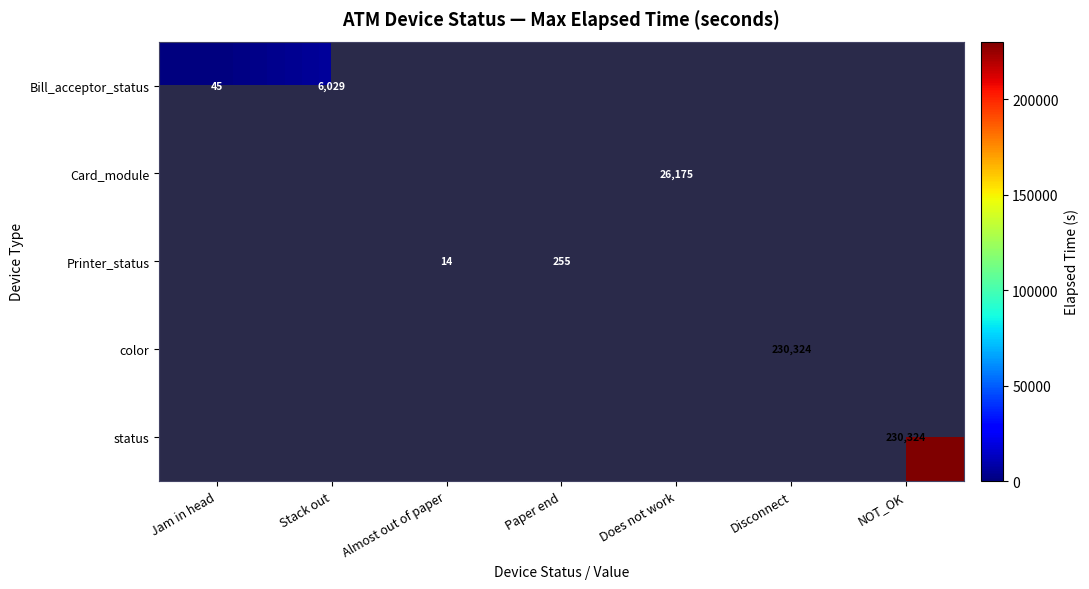

True or false: color has a value of 125170 at Disconnect.

False